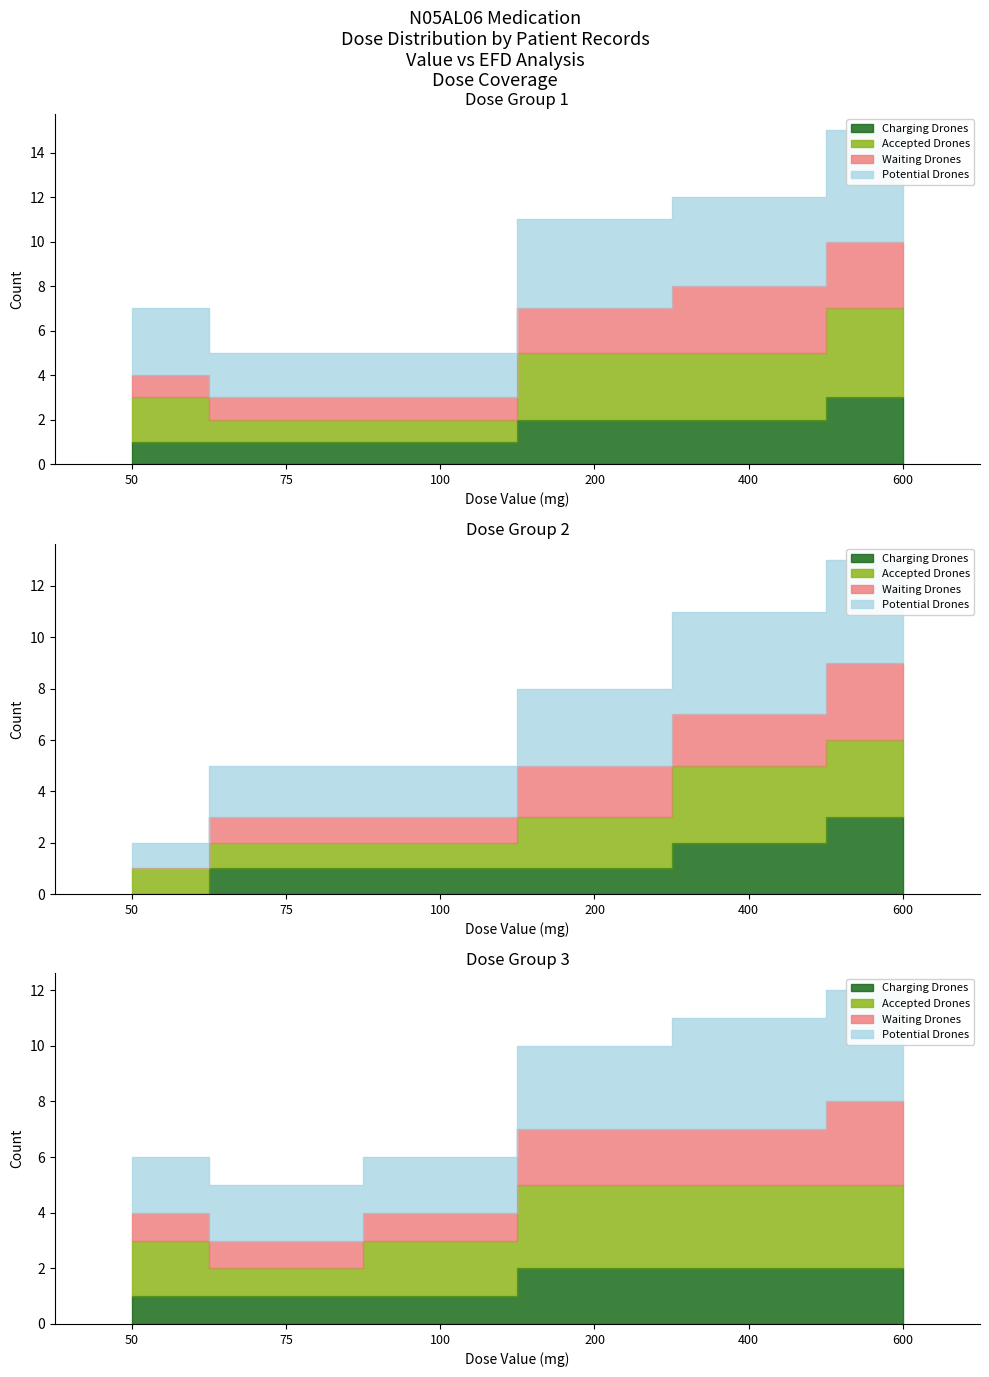

What is the difference between the maximum and minimum values in the Potential Drones series?

10